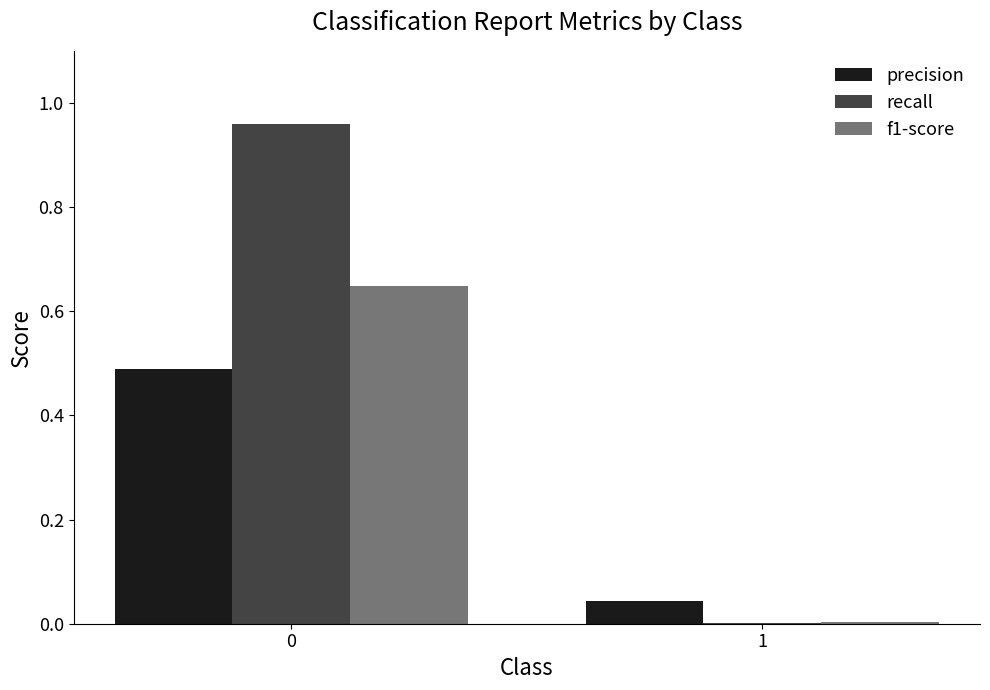

What is the spread (max minus min) of values at 0?

0.5